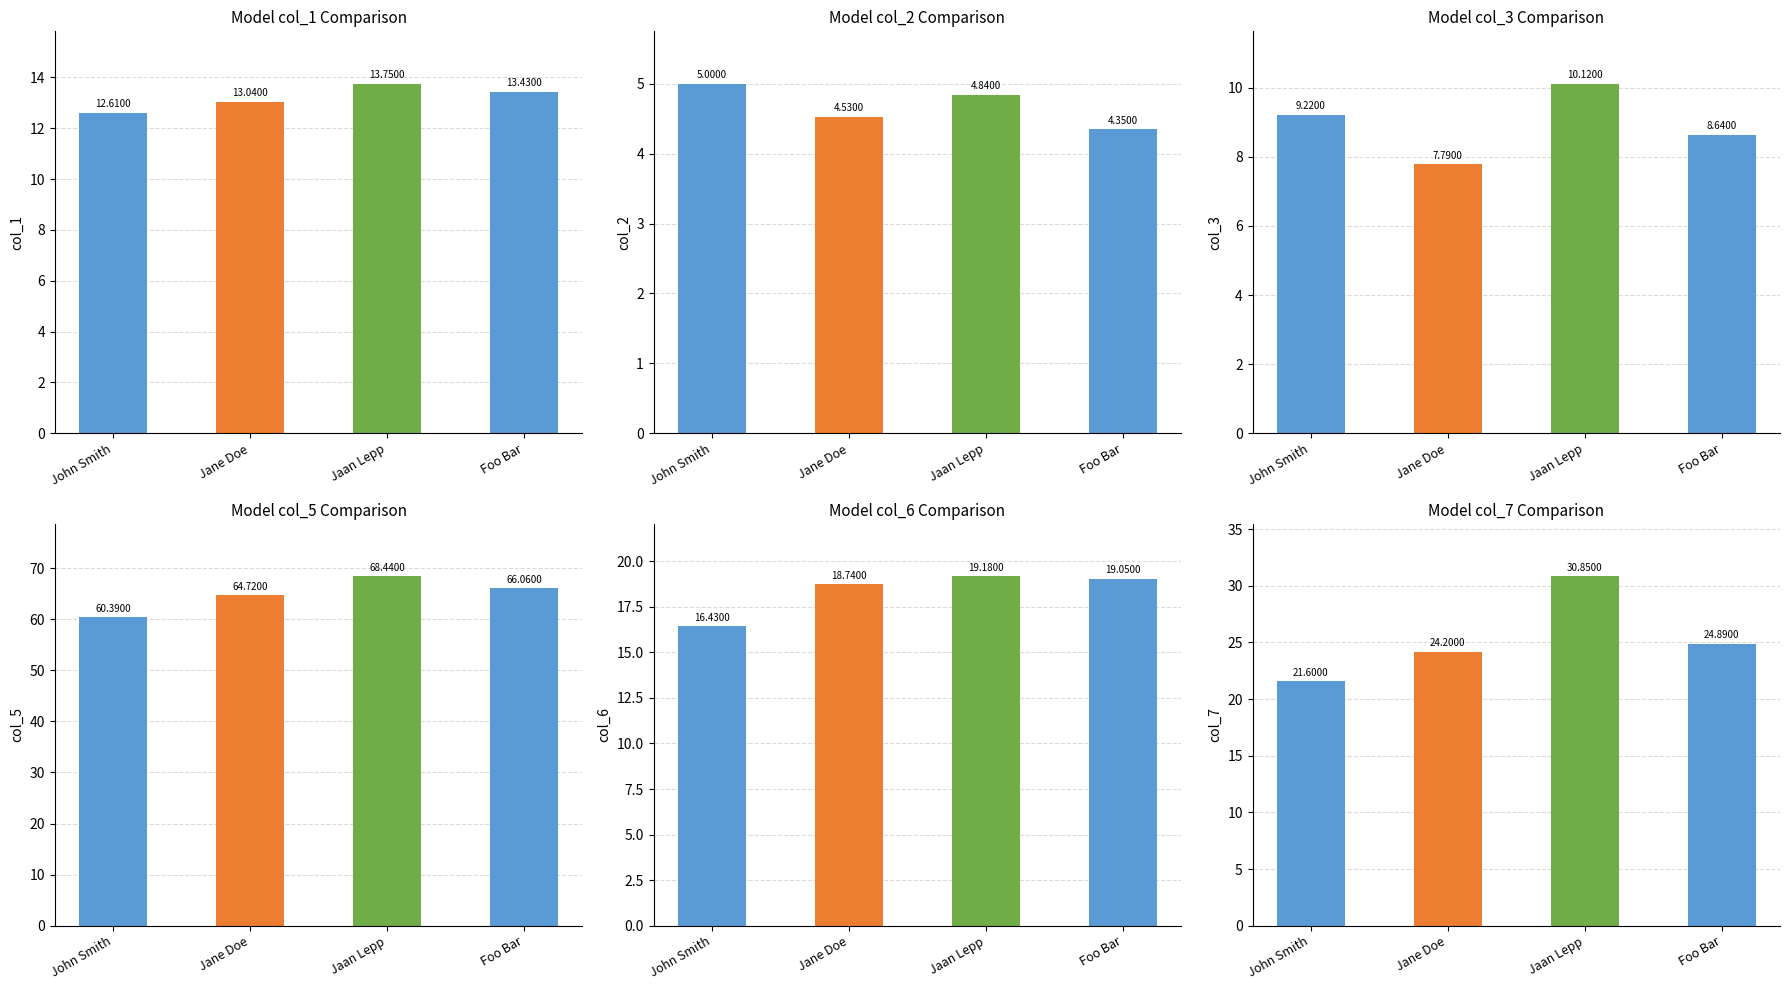

Which has a higher value, John Smith or Jaan Lepp?

Jaan Lepp